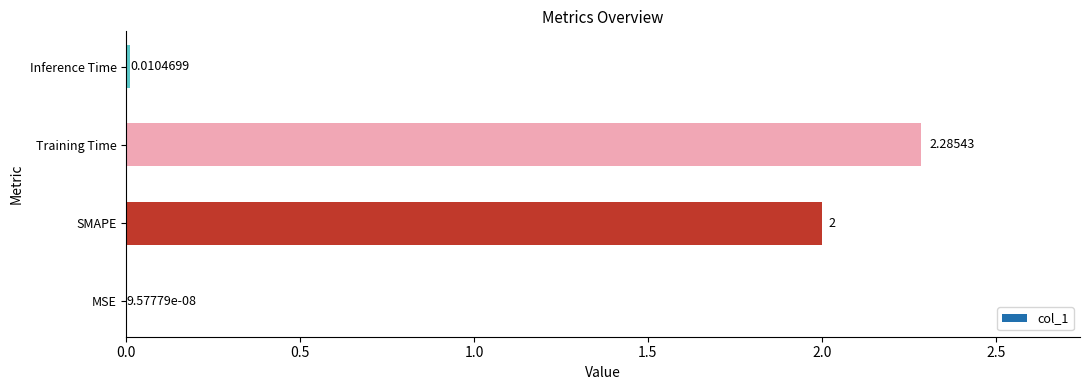

Which has a higher value, MSE or Training Time?

Training Time